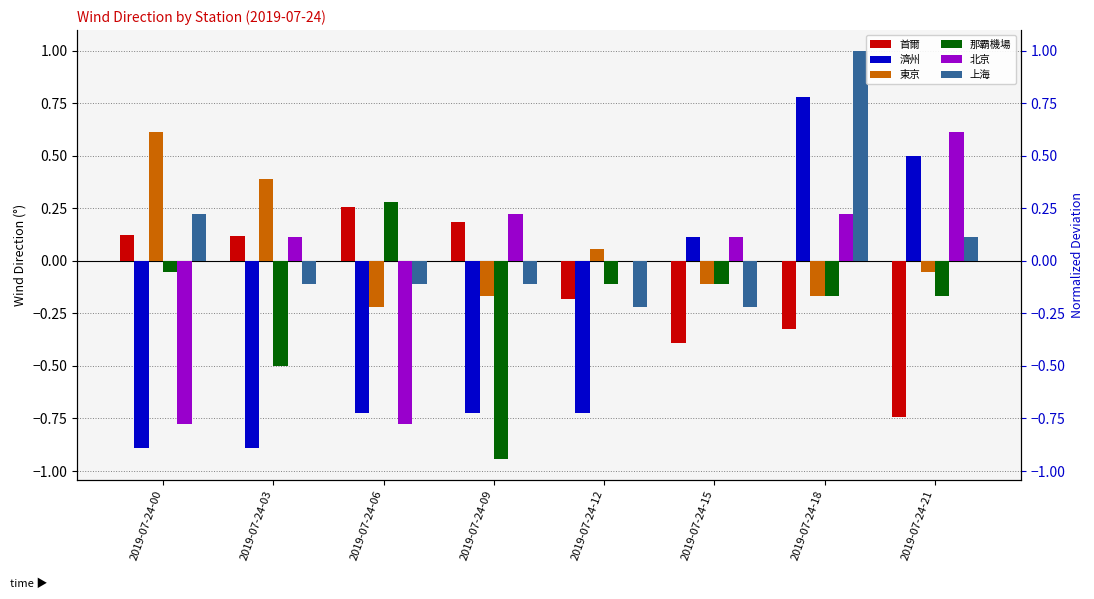

Reading left to right, what are all the values shown in this chart?

首爾: 2019-07-24-00=0.1	2019-07-24-03=0.1	2019-07-24-06=0.3	2019-07-24-09=0.2	2019-07-24-12=-0.2	2019-07-24-15=-0.4	2019-07-24-18=-0.3	2019-07-24-21=-0.7
濟州: 2019-07-24-00=-0.9	2019-07-24-03=-0.9	2019-07-24-06=-0.7	2019-07-24-09=-0.7	2019-07-24-12=-0.7	2019-07-24-15=0.1	2019-07-24-18=0.8	2019-07-24-21=0.5
東京: 2019-07-24-00=0.6	2019-07-24-03=0.4	2019-07-24-06=-0.2	2019-07-24-09=-0.2	2019-07-24-12=0.1	2019-07-24-15=-0.1	2019-07-24-18=-0.2	2019-07-24-21=-0.1
那霸機場: 2019-07-24-00=-0.1	2019-07-24-03=-0.5	2019-07-24-06=0.3	2019-07-24-09=-0.9	2019-07-24-12=-0.1	2019-07-24-15=-0.1	2019-07-24-18=-0.2	2019-07-24-21=-0.2
北京: 2019-07-24-00=-0.8	2019-07-24-03=0.1	2019-07-24-06=-0.8	2019-07-24-09=0.2	2019-07-24-12=0.0	2019-07-24-15=0.1	2019-07-24-18=0.2	2019-07-24-21=0.6
上海: 2019-07-24-00=0.2	2019-07-24-03=-0.1	2019-07-24-06=-0.1	2019-07-24-09=-0.1	2019-07-24-12=-0.2	2019-07-24-15=-0.2	2019-07-24-18=1.0	2019-07-24-21=0.1